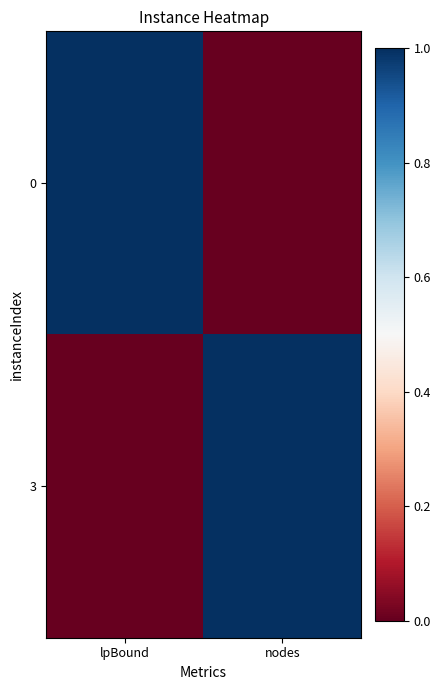

At how many categories does at least one series exceed 0?

2